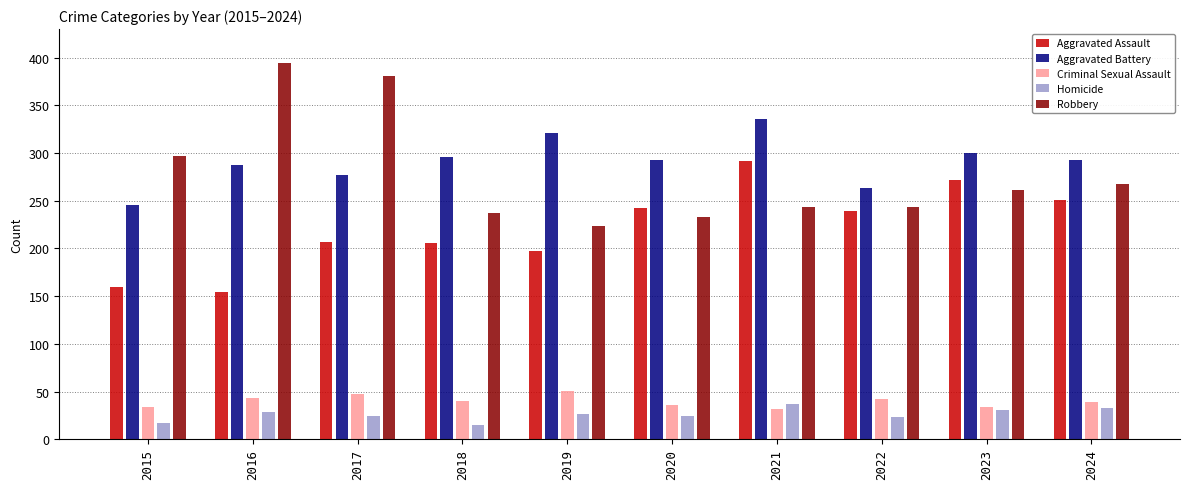

What is the minimum value shown in the chart?

15